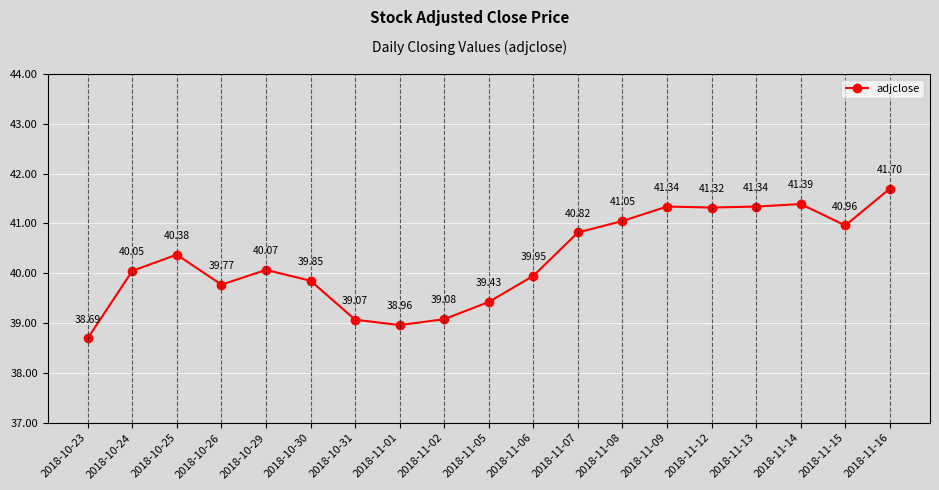

How many values are below 40?

8